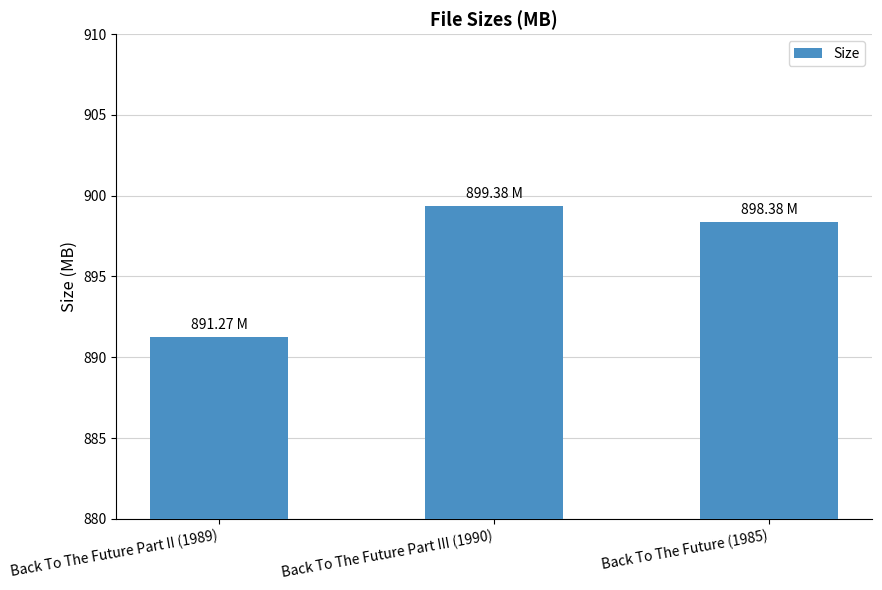

Count the number of categories in the chart.

3